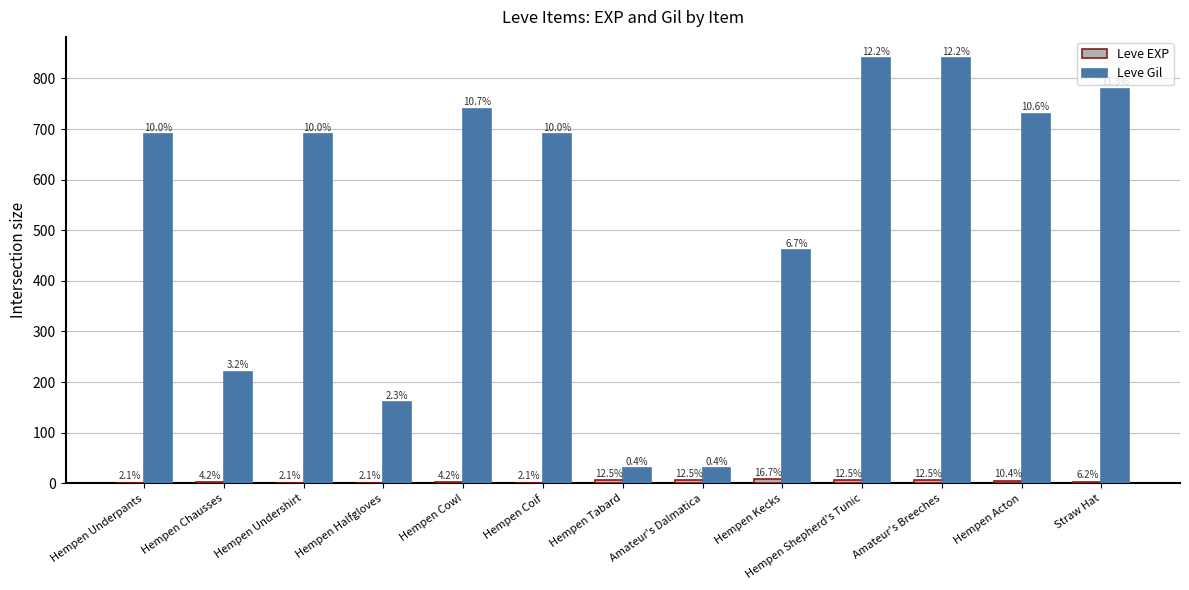

Reading left to right, transcribe all the data shown in this chart.

Leve EXP: 1	2	1	1	2	1	6	6	8	6	6	5	3
Leve Gil: 690	220	690	160	740	690	30	30	460	840	840	730	780